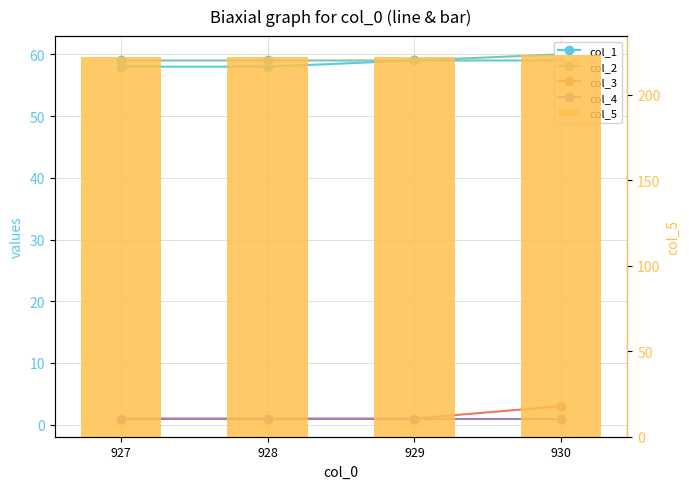

What is the approximate value of col_1 at 930?

59